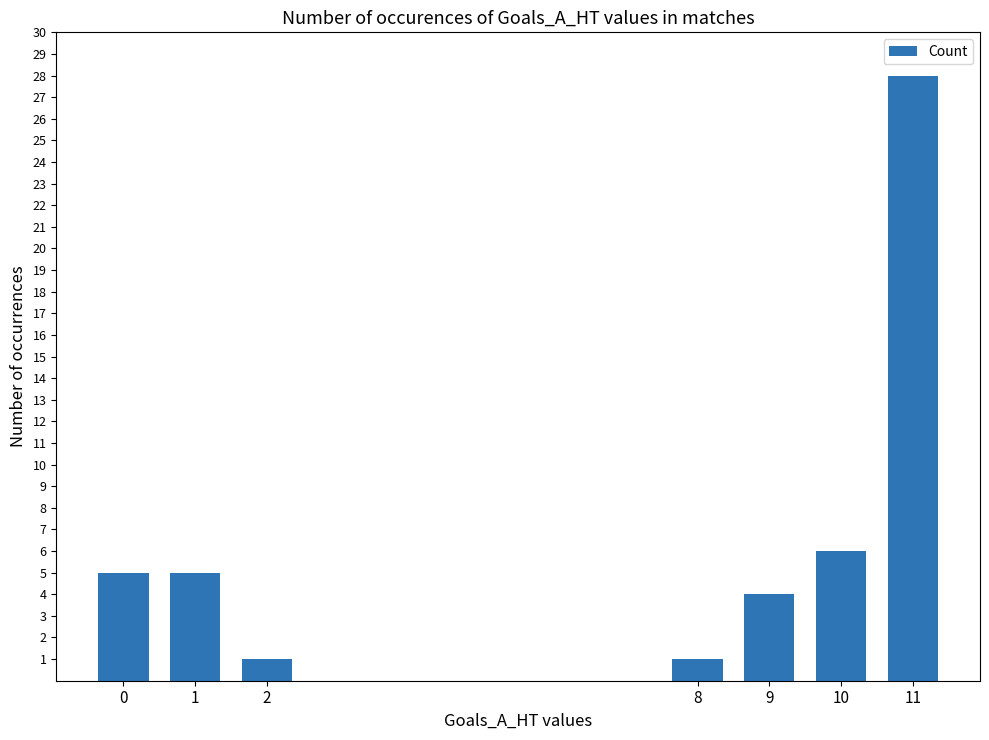

What is the sum of the values at 11 and 1?

33